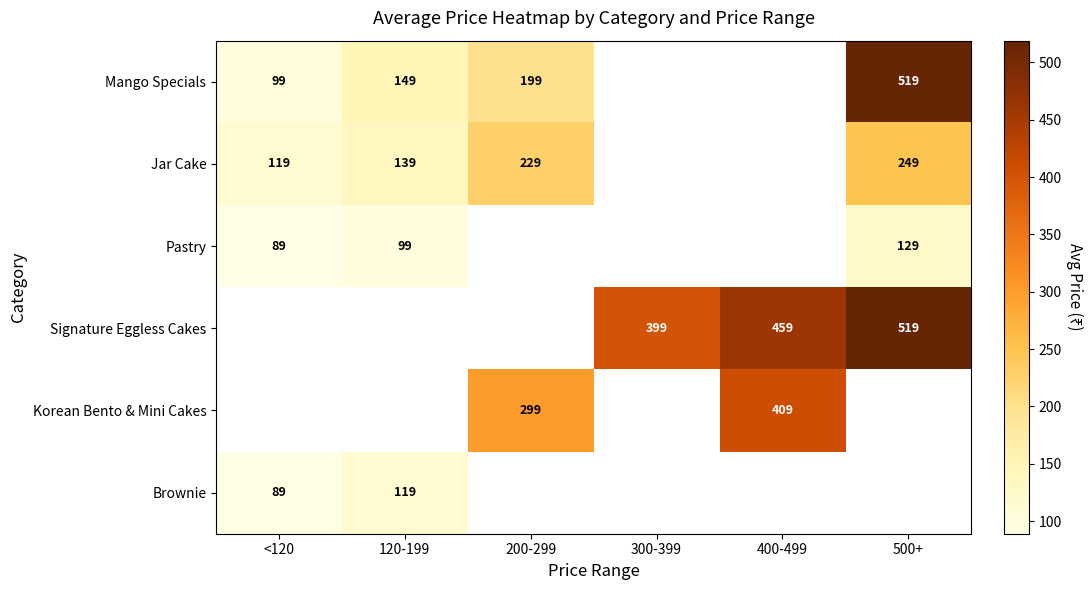

The value of Brownie at <120 is 89. True or false?

True